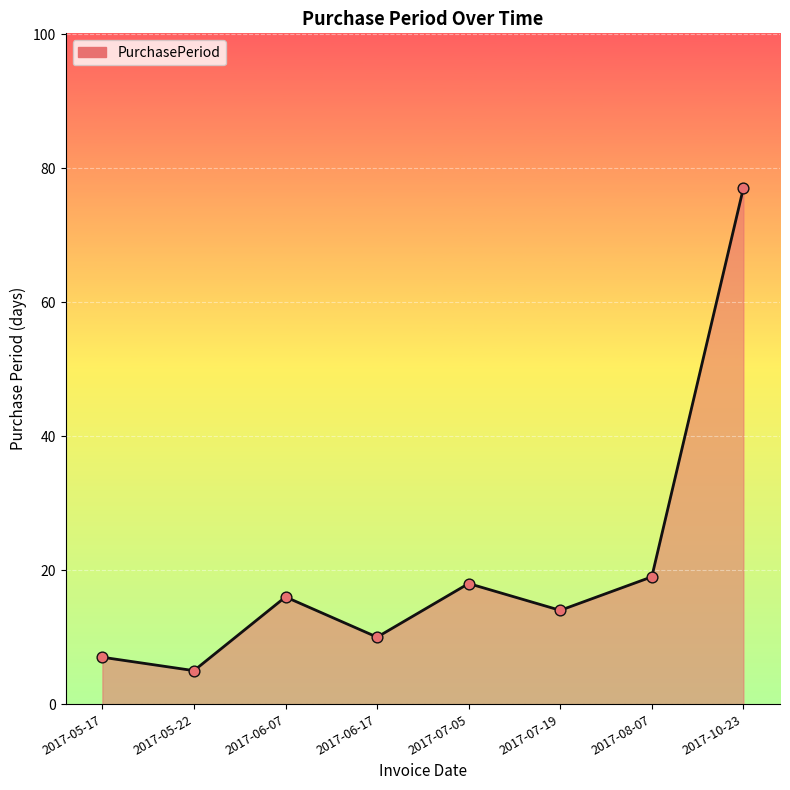

What is the change in value from 2017-06-07 to 2017-07-19?

-2